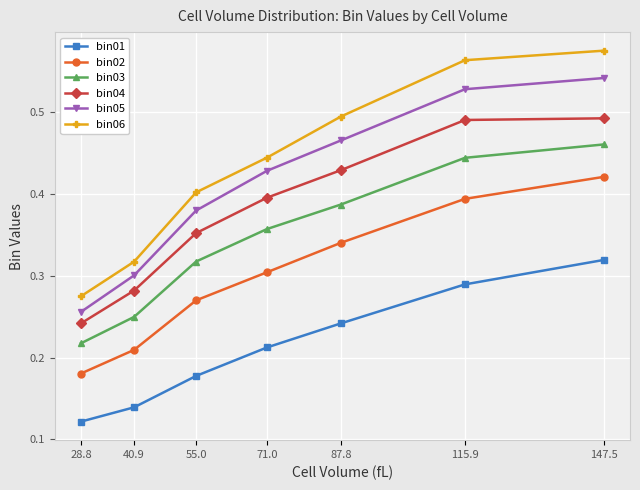

Which series has the largest range (max minus min)?

bin06